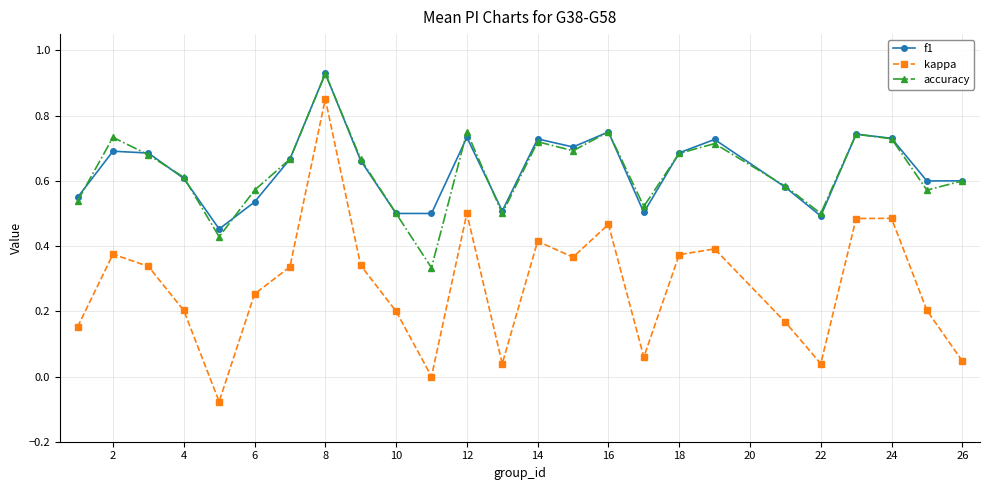

How many interior local peaks does the accuracy series have?

7